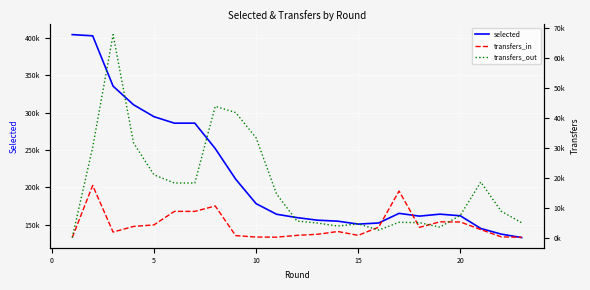

What is the difference between the maximum and minimum values in the transfers_in series?

17412